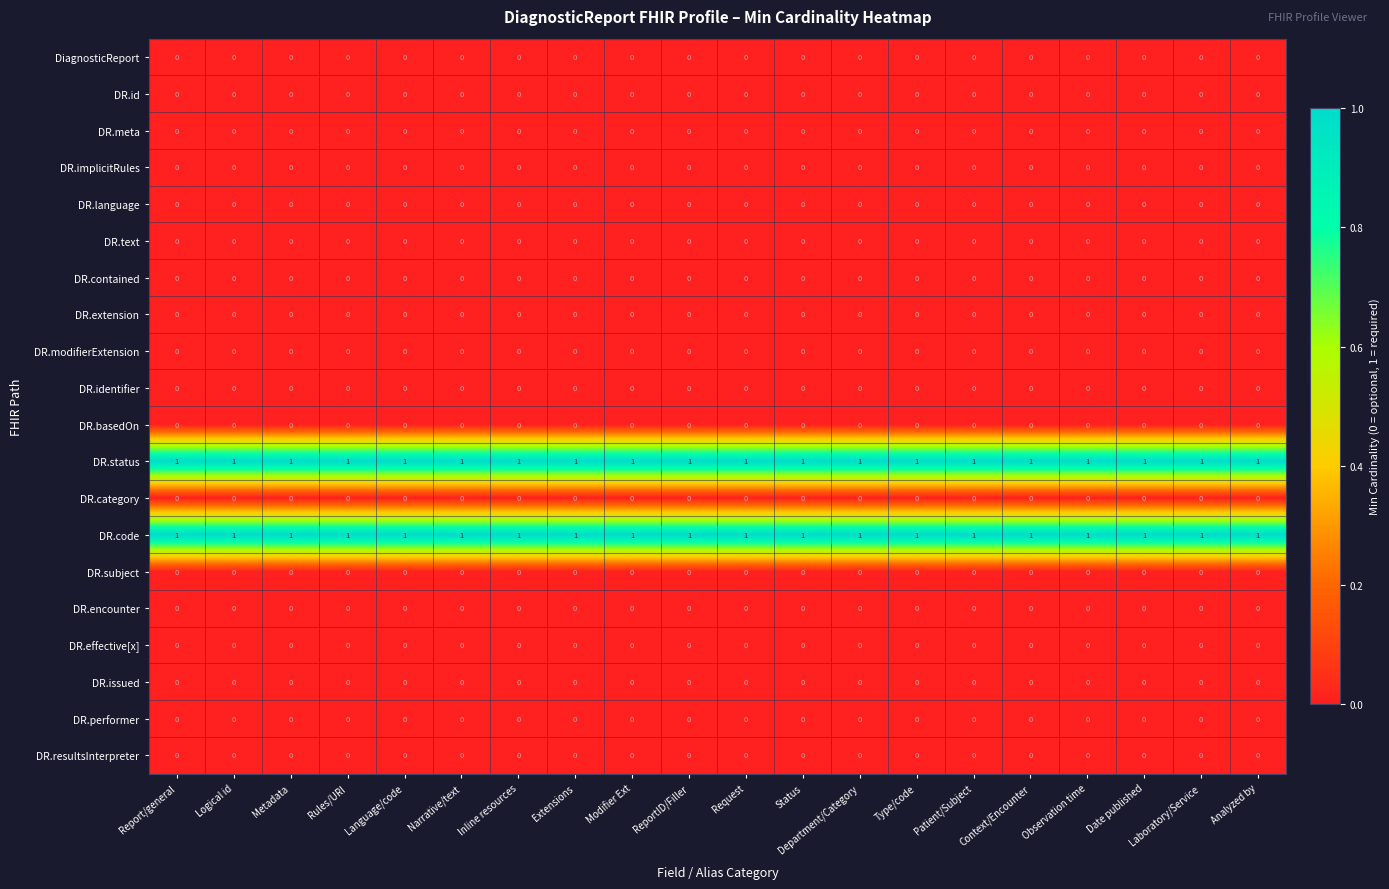

At how many categories does at least one series exceed 0?

20